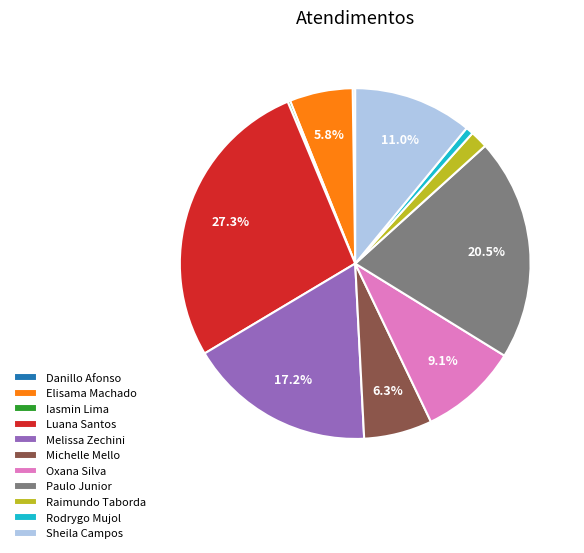

What is the largest slice in the pie chart?

Luana Santos